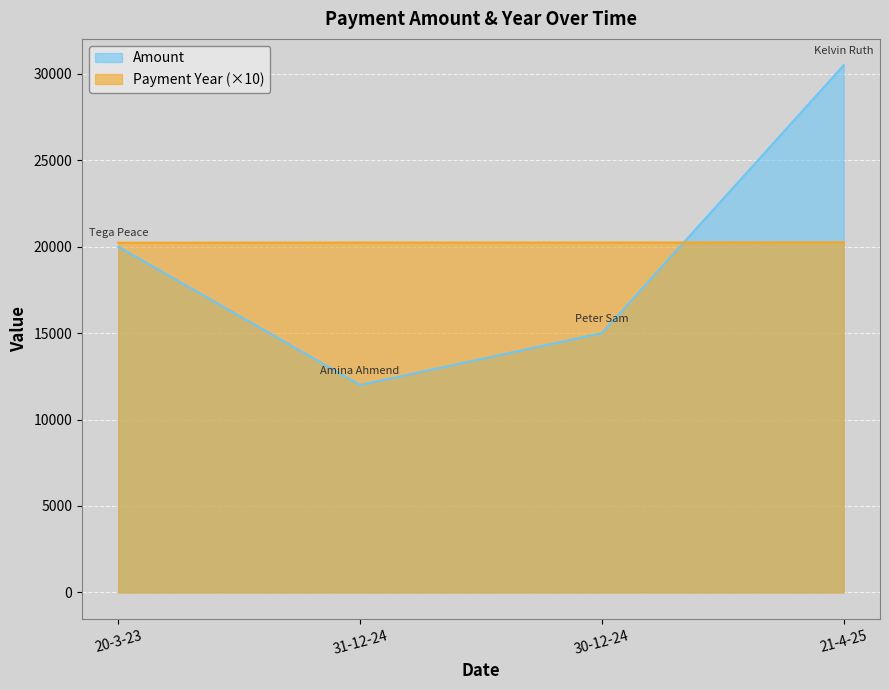

Does the chart display data point markers on the line(s)?

No